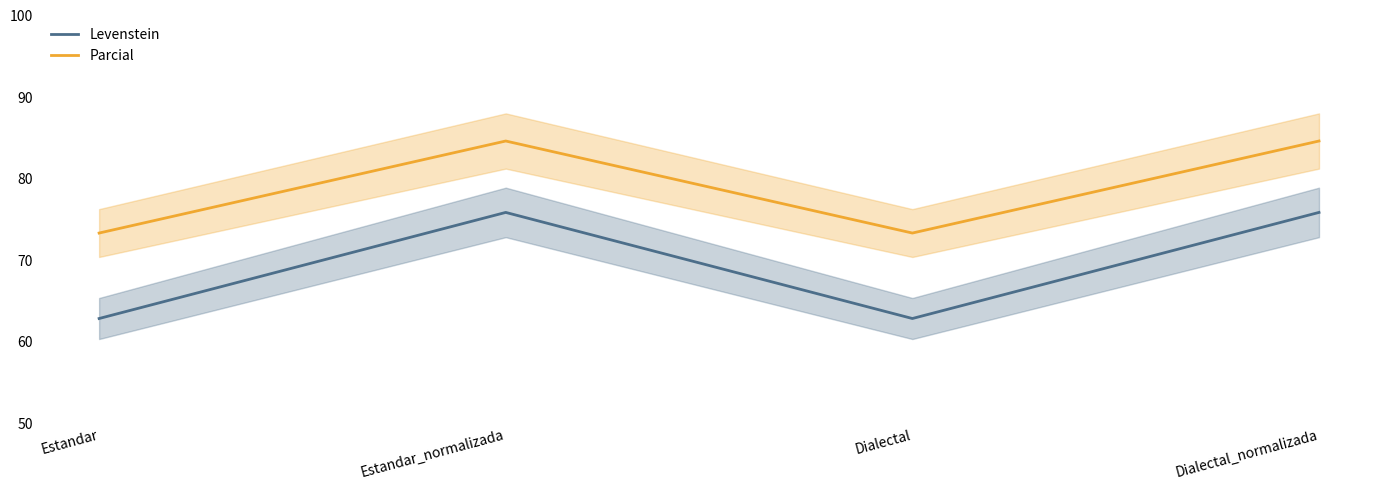

At which label does Parcial reach its minimum?

Estandar